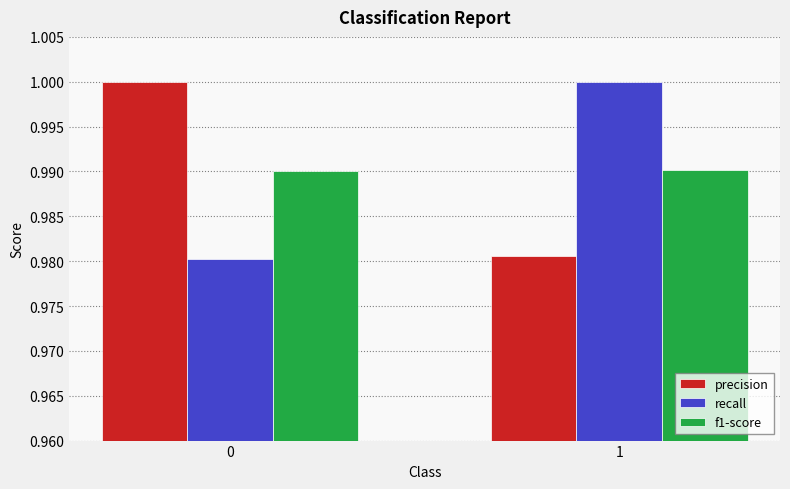

What is the total value across all series at 1?

3.0